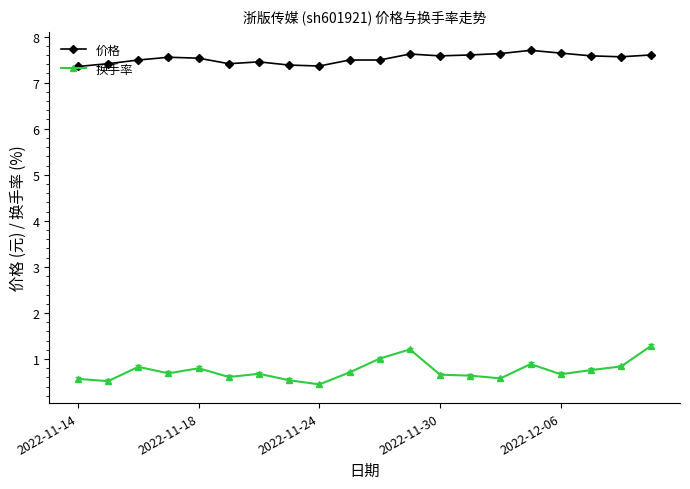

Which series has the largest total across all categories?

价格